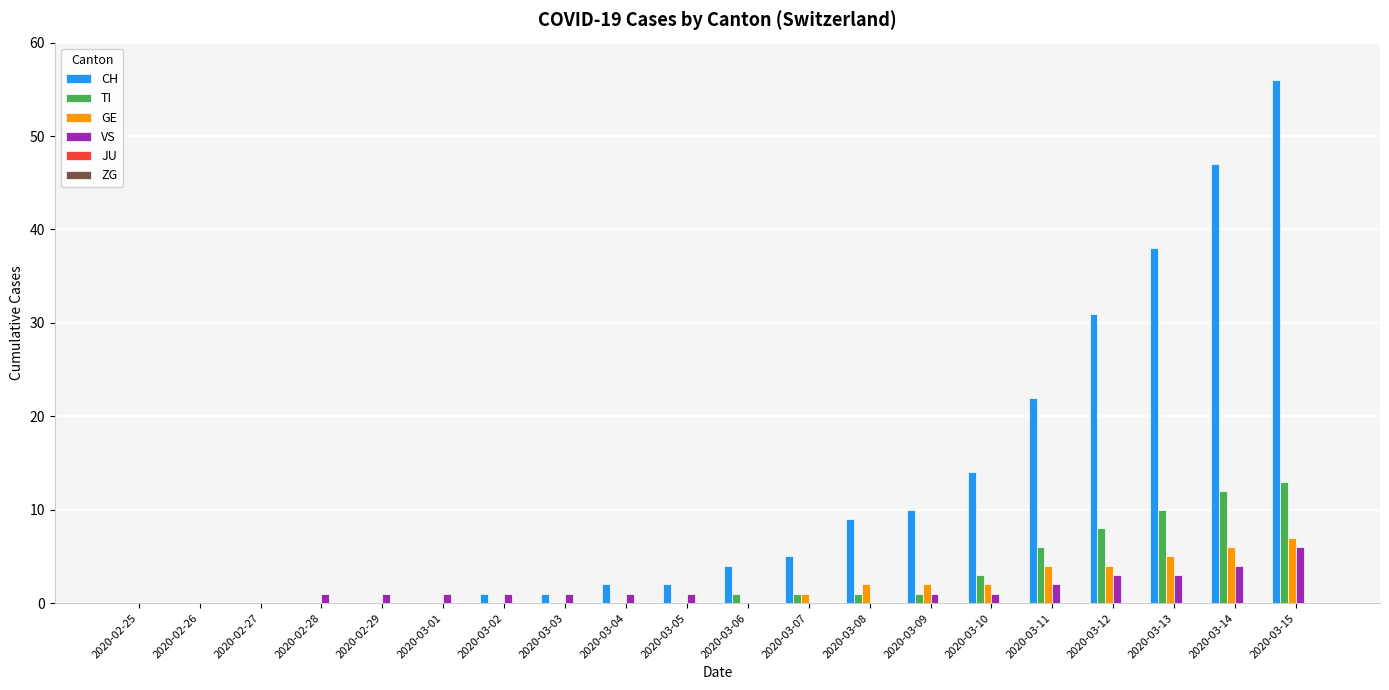

What is the sum of all CH values?

242